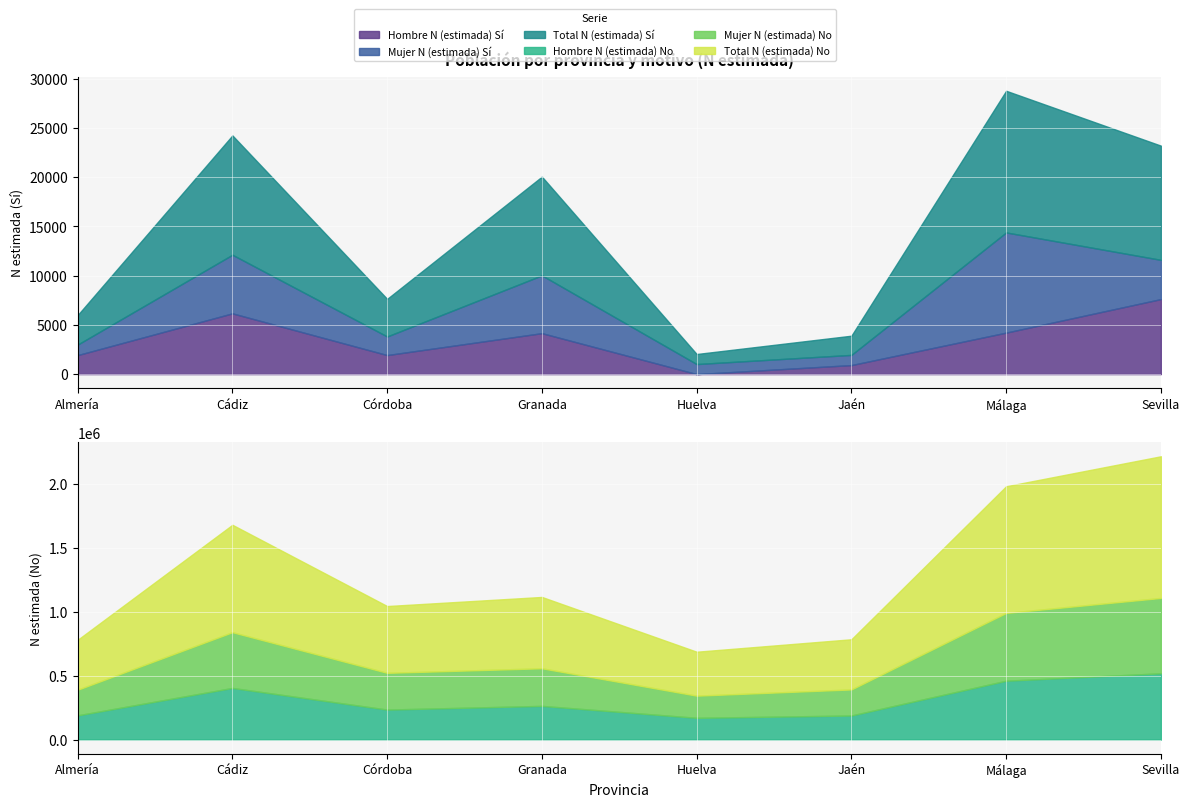

What is the label of the 6th point from the right?

Córdoba